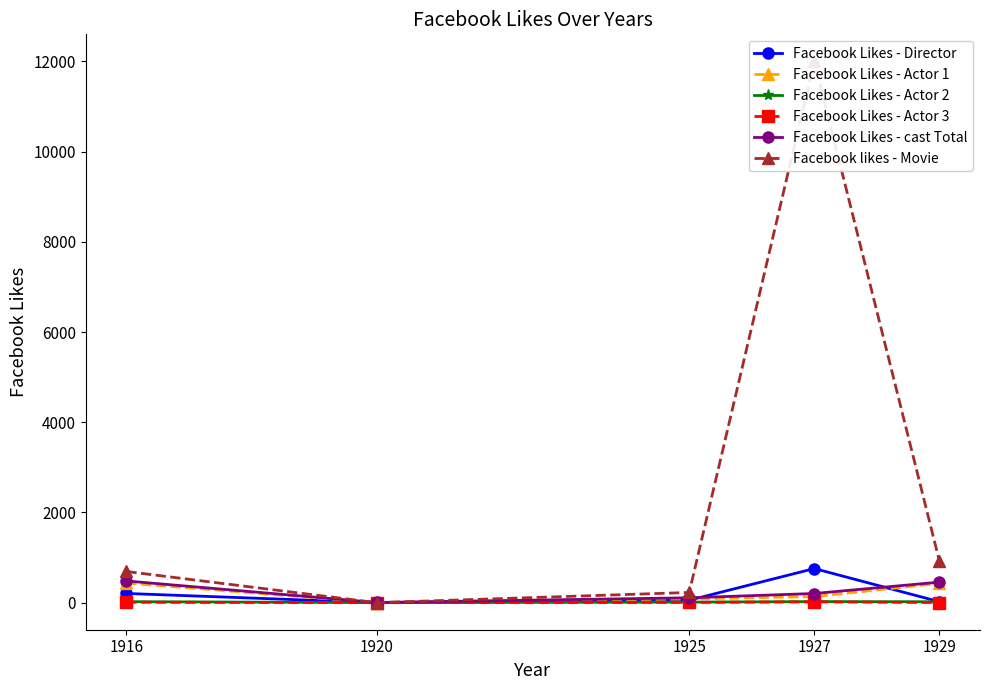

List the labels in order of Facebook Likes - cast Total value, smallest first.

1920, 1925, 1927, 1929, 1916